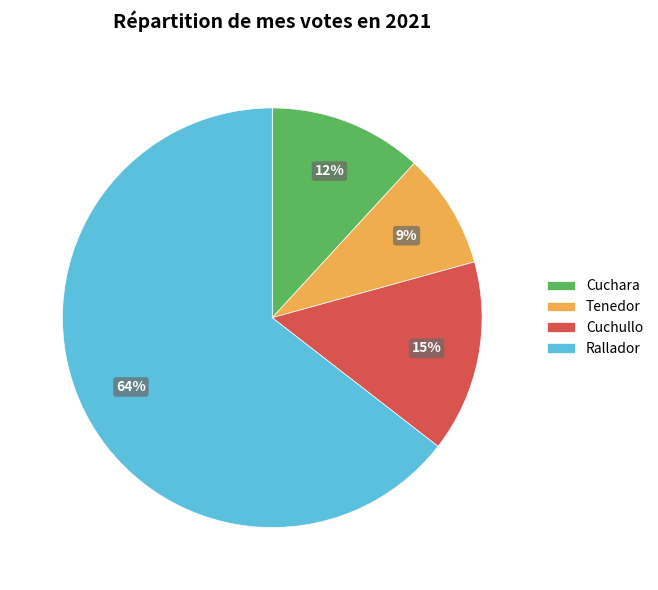

What percentage is the Cuchara slice, to the nearest percent?

12%